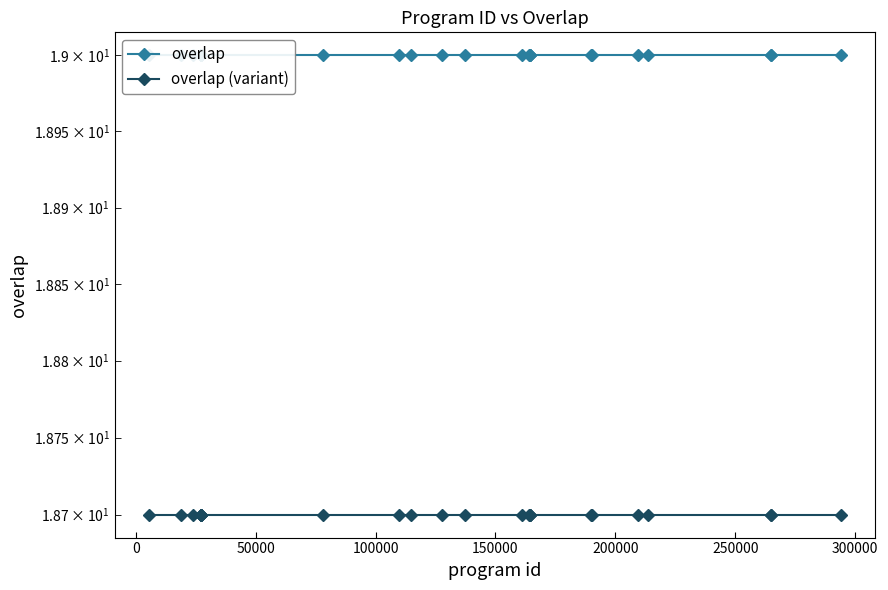

Does the chart have visible grid lines?

No